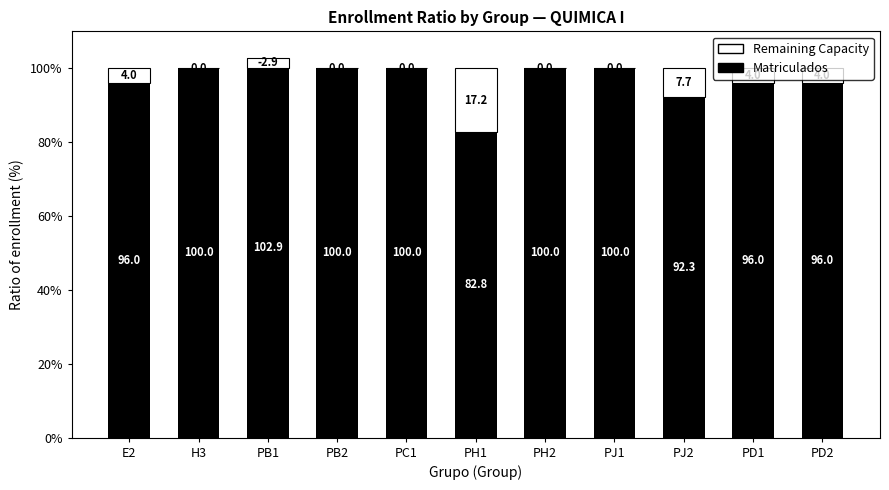

At which category is the sum across all series the highest?

E2